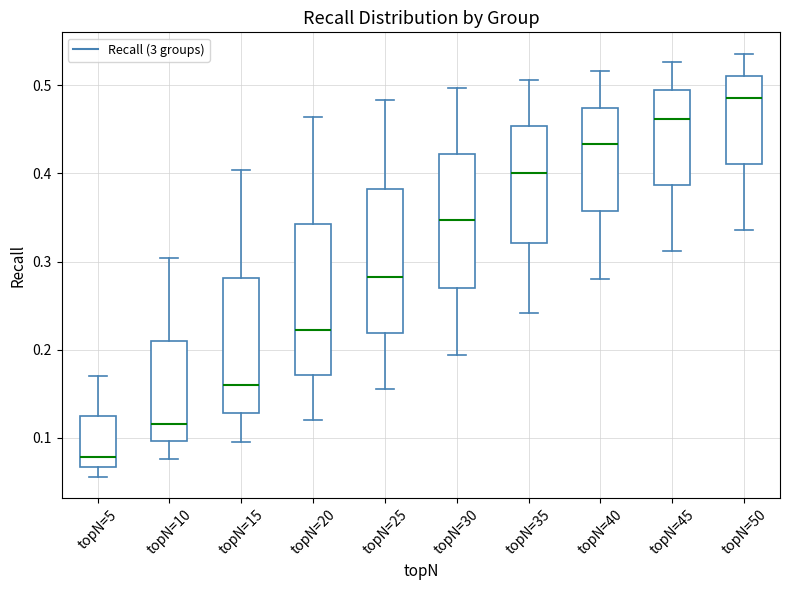

Where is the lower edge of the box for topN=40 on the y-axis? The values are not printed on the chart, so give them approximately, as read against the axis.

0.36